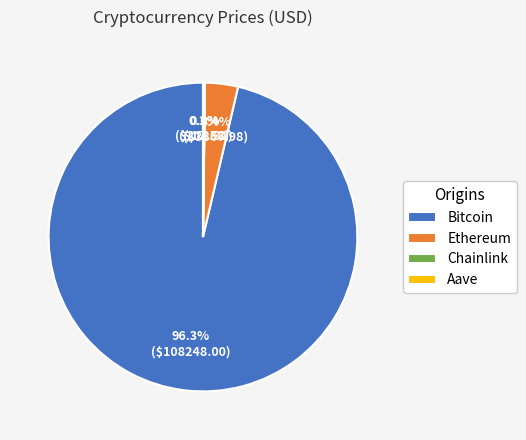

Does Bitcoin account for over 50% of the chart?

Yes